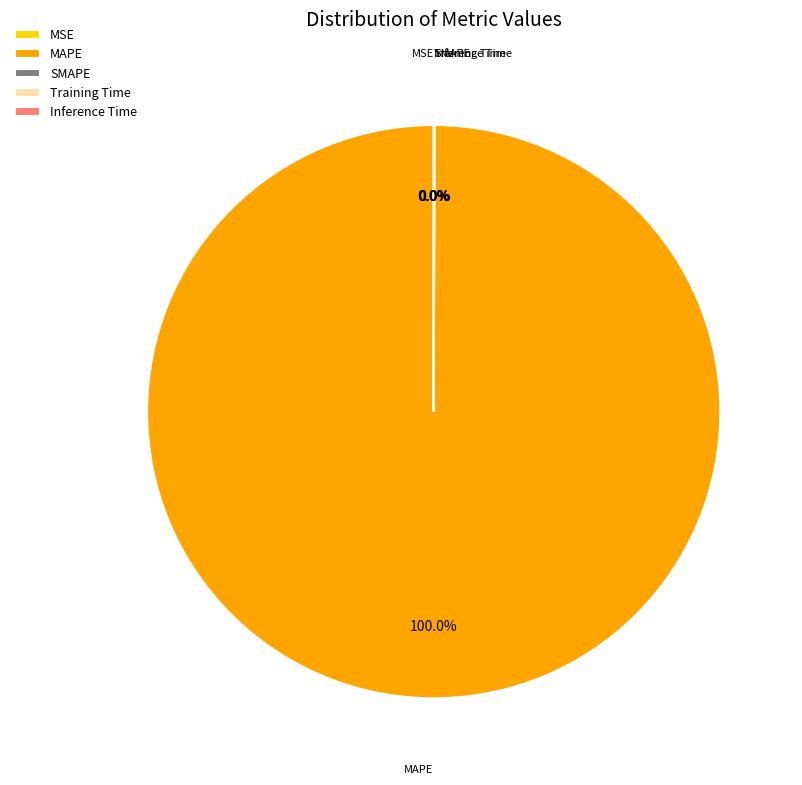

Is MAPE the majority of the pie?

Yes